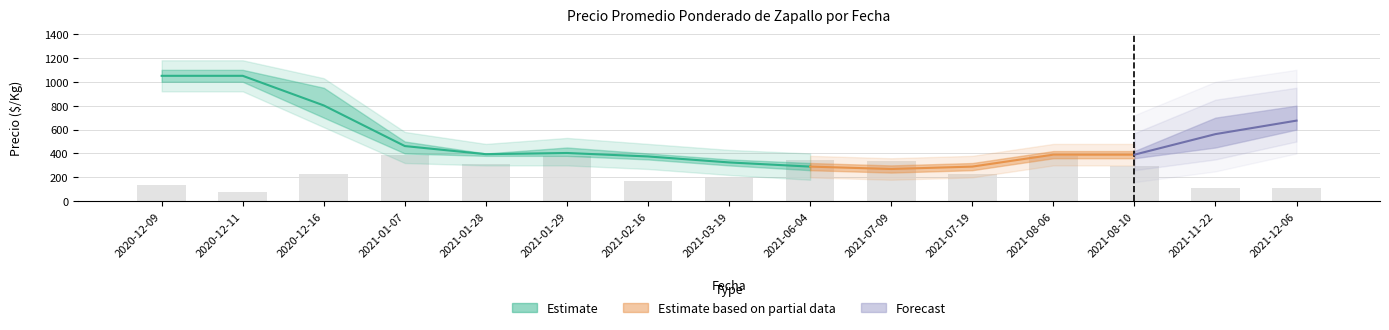

What is the difference between the maximum and second lowest values in the Precio promedio ponderado series?

760